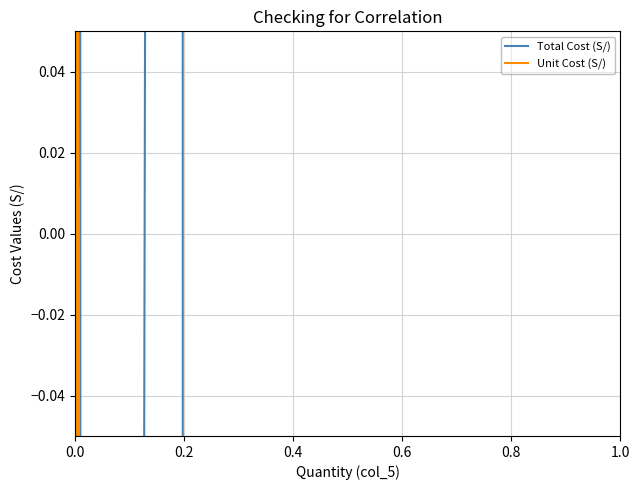

What are all the series names shown in the legend?

Total Cost (S/), Unit Cost (S/)